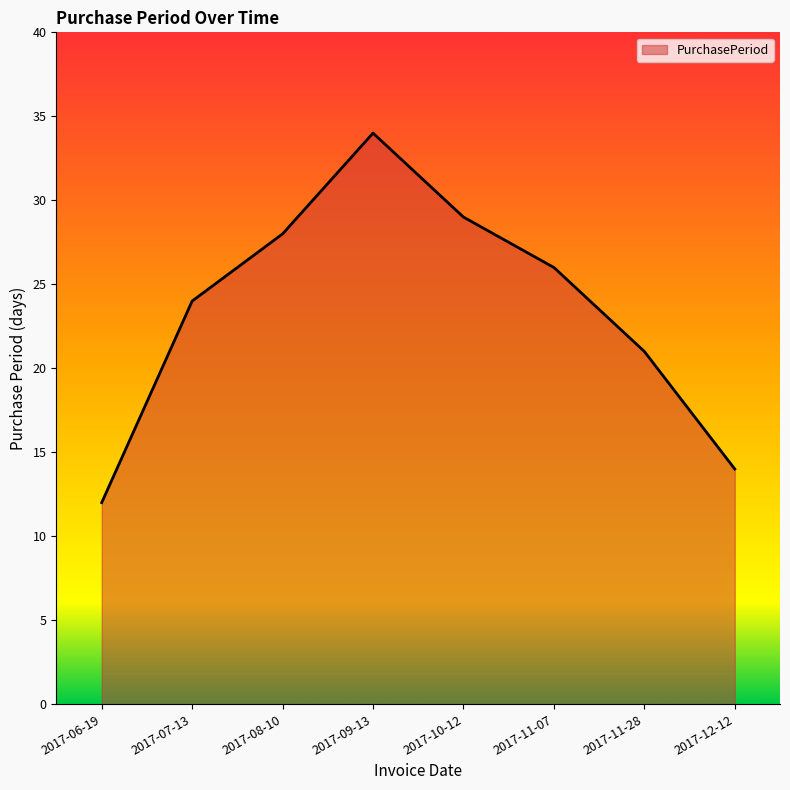

True or false: the data shows 43 at 2017-07-13.

False